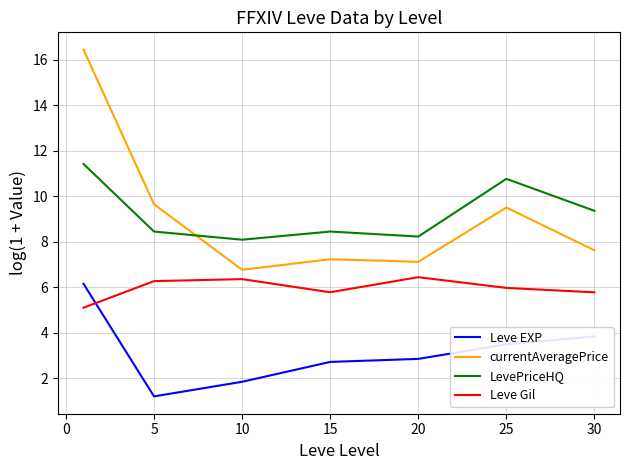

Which series has the largest range (max minus min)?

currentAveragePrice